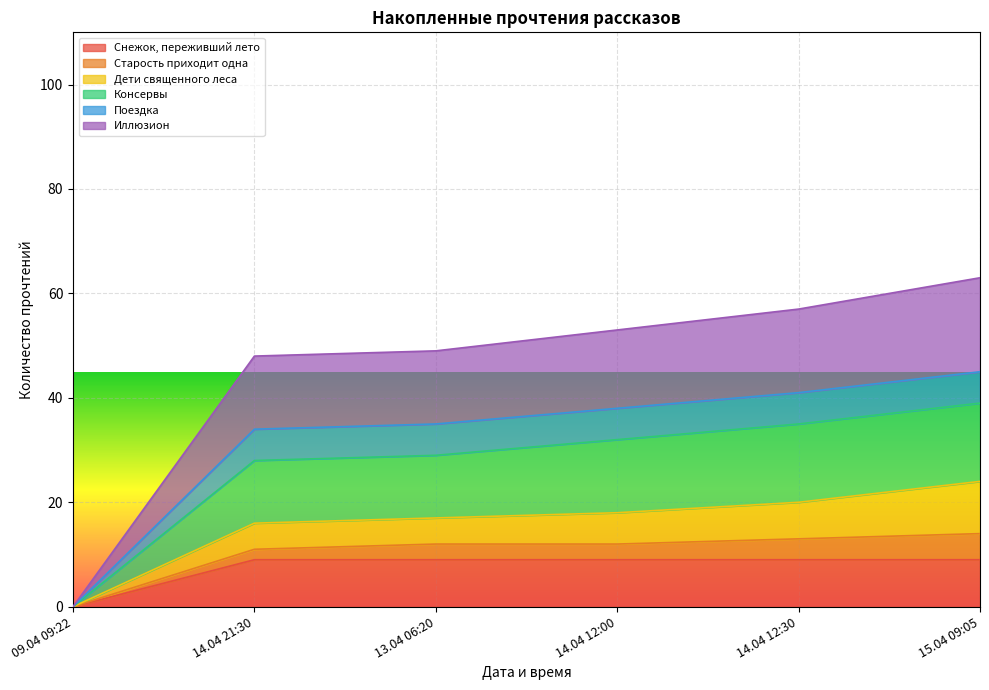

What is the label of the 4th point from the left?

14.04 12:00